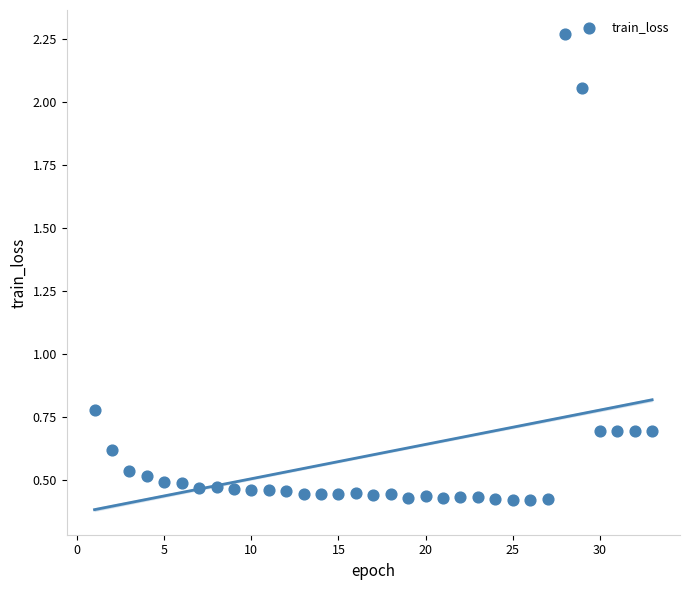

What is the range of Y values (max minus min)?

1.8